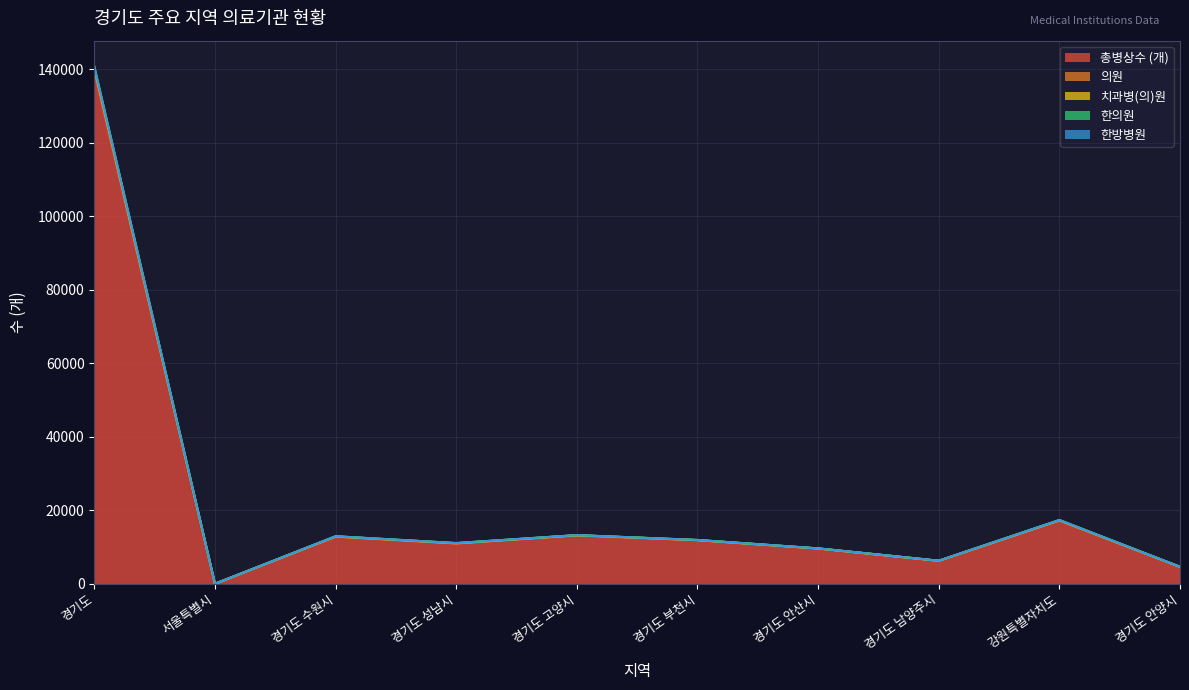

At which label is 한방병원 closest to 70186?

강원특별자치도